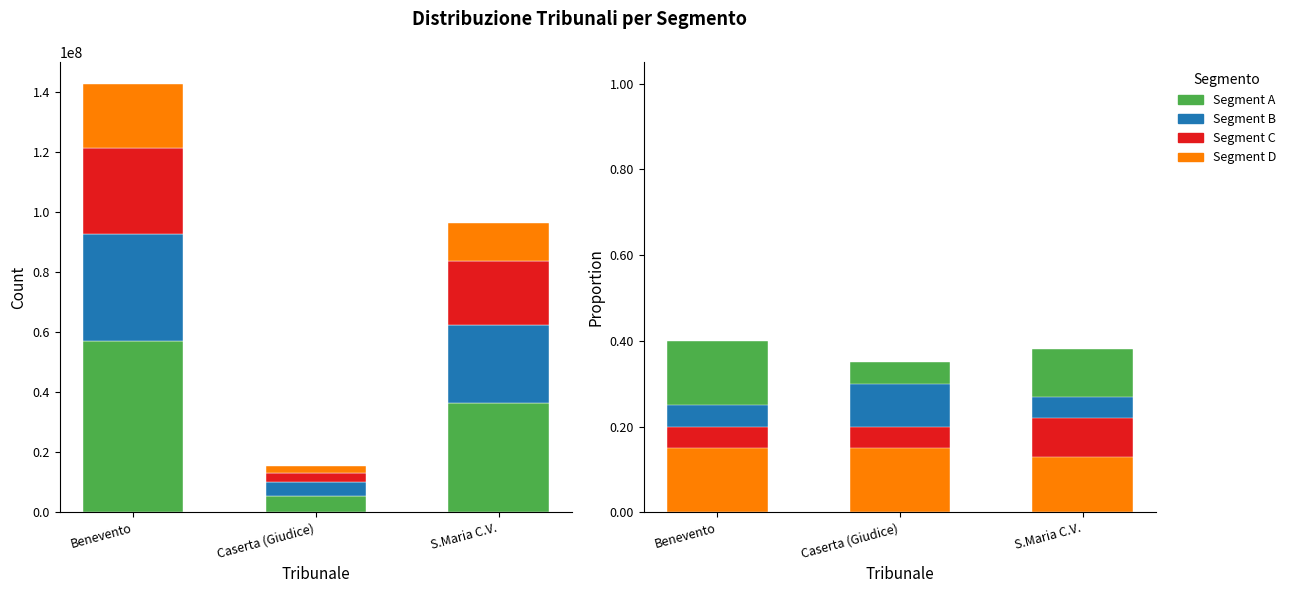

At which category does the chart reach its minimum across all series?

S.Maria C.V.